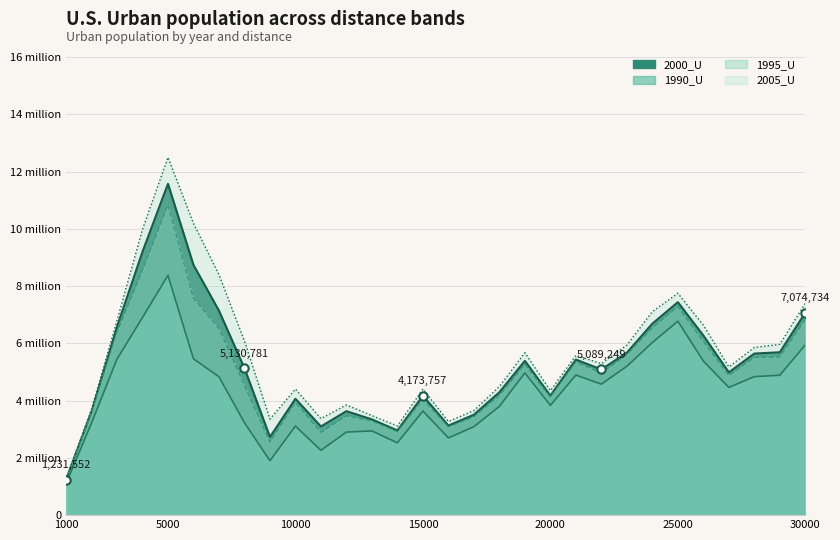

The 2000_U series shows 9771091 at 28000. True or false?

False